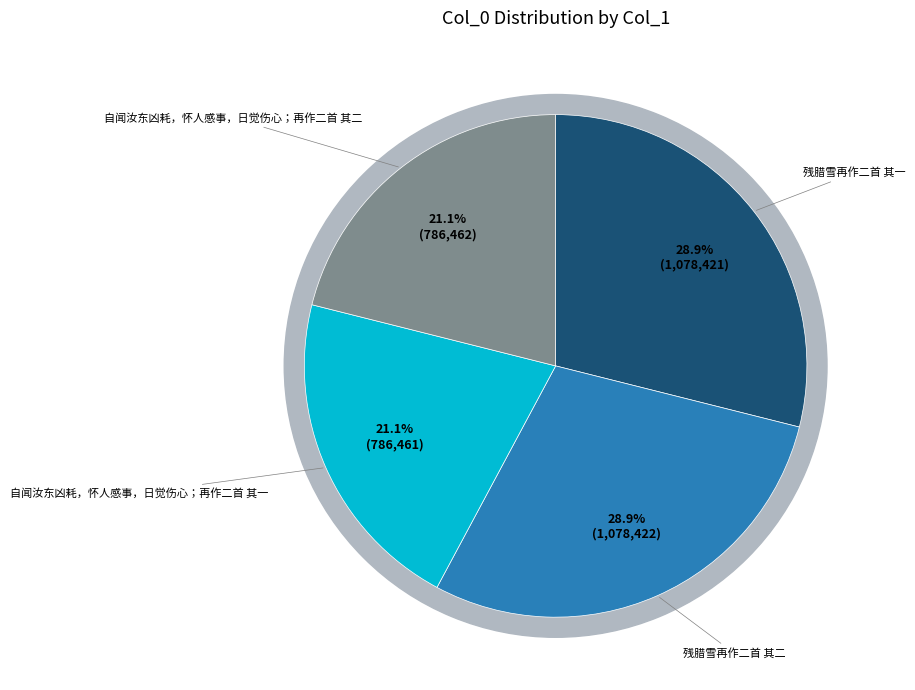

What is the change in value from 残腊雪再作二首 其一 to 自闻汝东凶耗，怀人感事，日觉伤心；再作二首 其二?

-291959